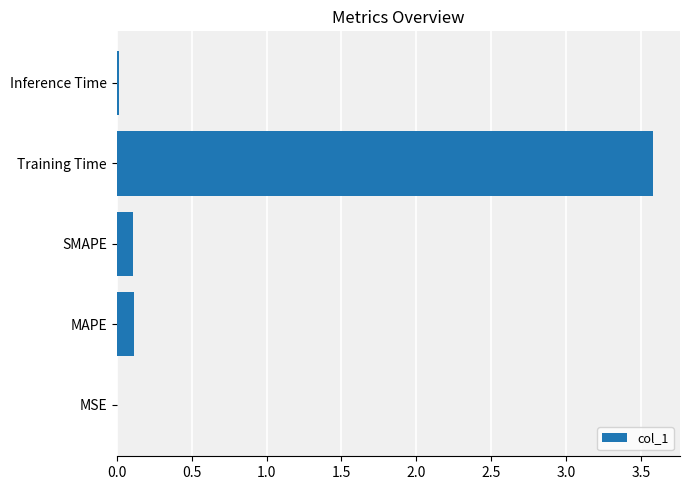

Which has a higher value, Inference Time or Training Time?

Training Time